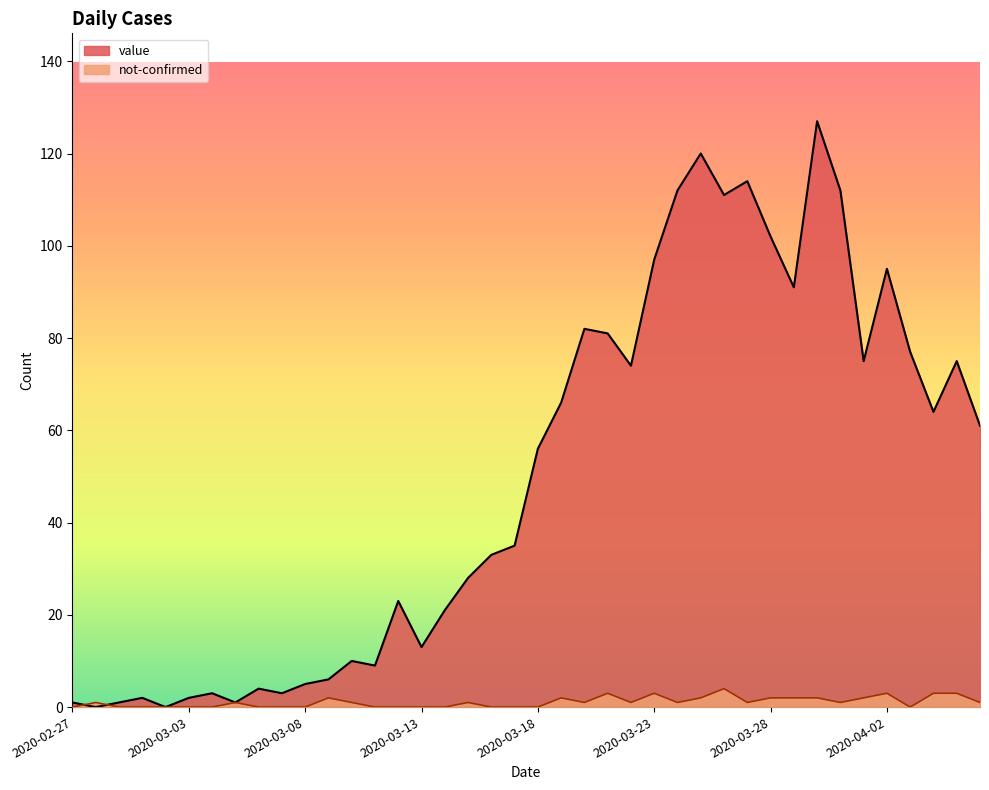

After their last crossing, which series has the higher values: not-confirmed or value?

value